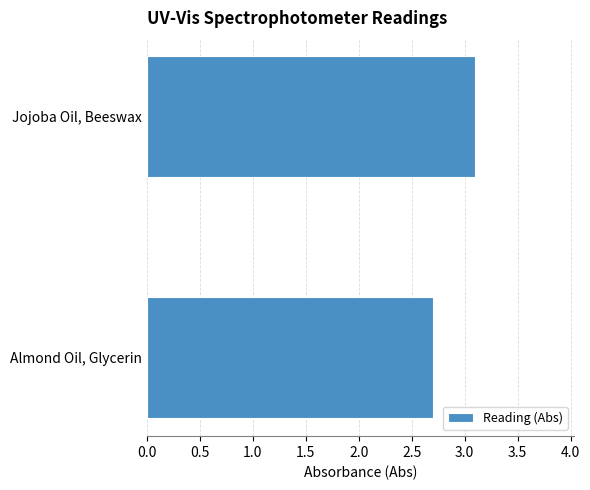

Reading bottom to top, transcribe all the data shown in this chart.

2.7	3.1